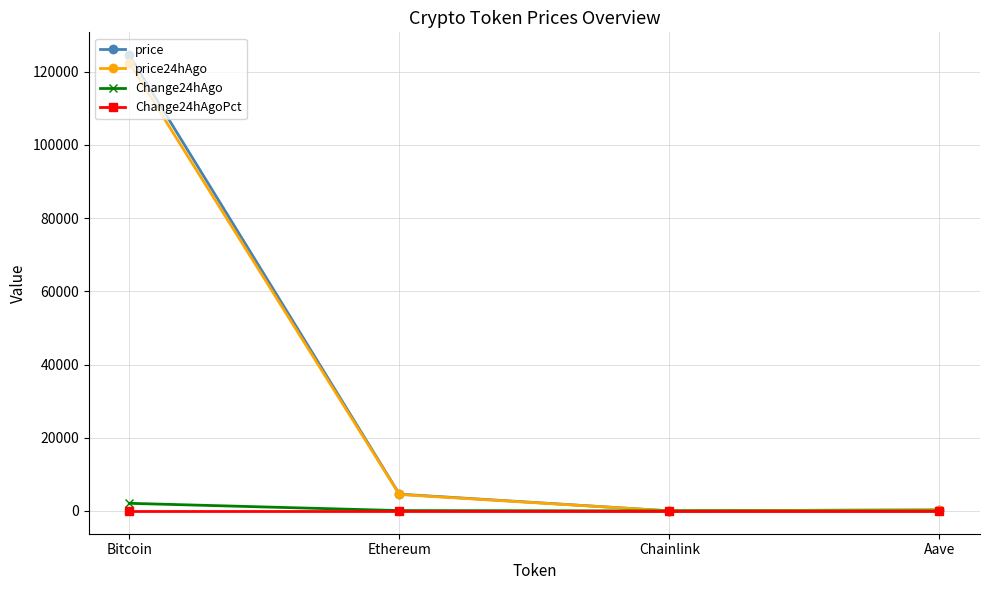

Which series has the largest range (max minus min)?

price